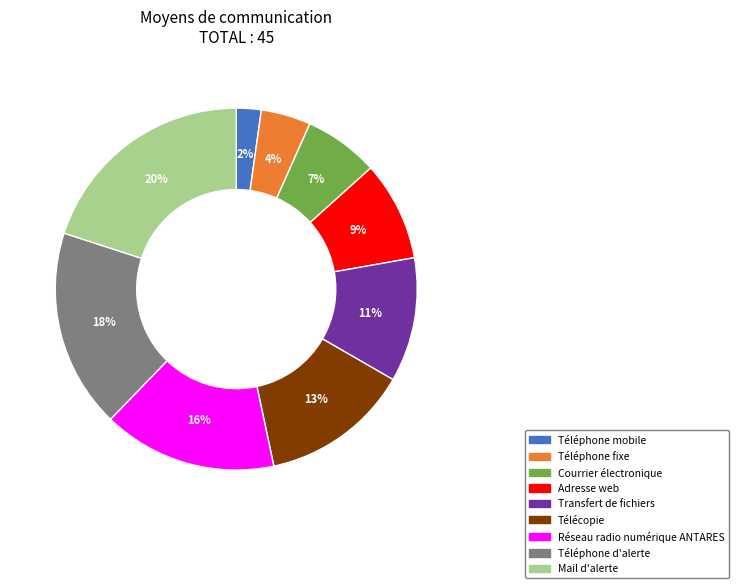

The Téléphone mobile slice represents 14% of the pie. True or false?

False